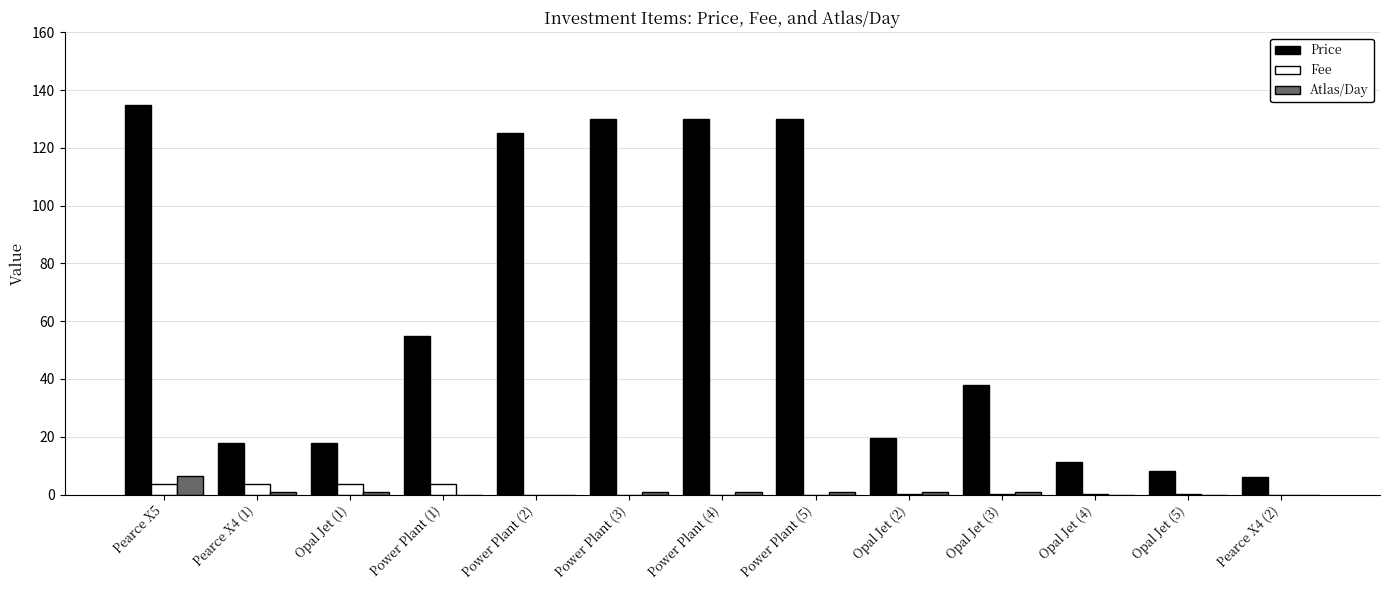

At which category is the sum across all series the highest?

Pearce X5